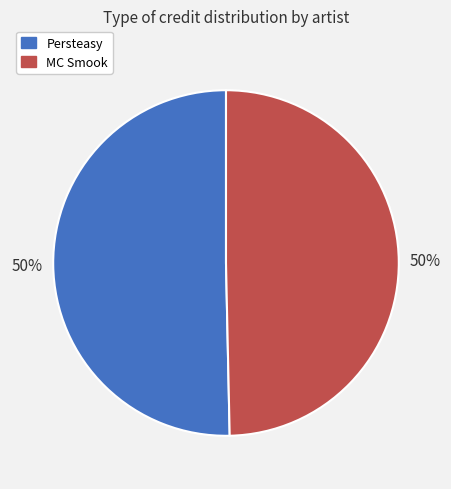

Do MC Smook and Persteasy together represent more than half of the pie?

Yes